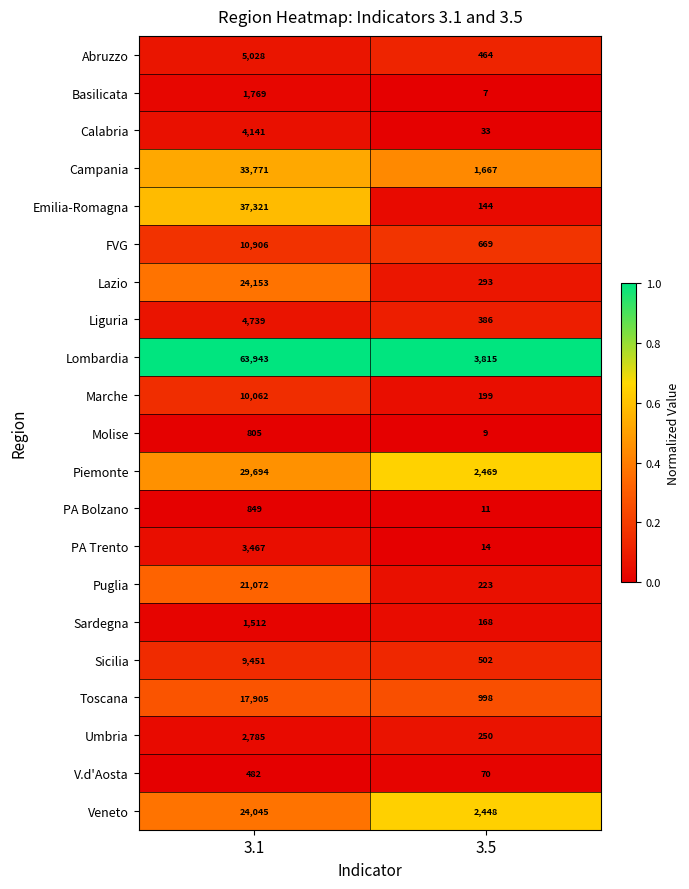

At 3.5, list the series in order from smallest to largest.

Basilicata, Molise, PA Bolzano, PA Trento, Calabria, V.d'Aosta, Emilia-Romagna, Sardegna, Marche, Puglia, Umbria, Lazio, Liguria, Abruzzo, Sicilia, FVG, Toscana, Campania, Veneto, Piemonte, Lombardia